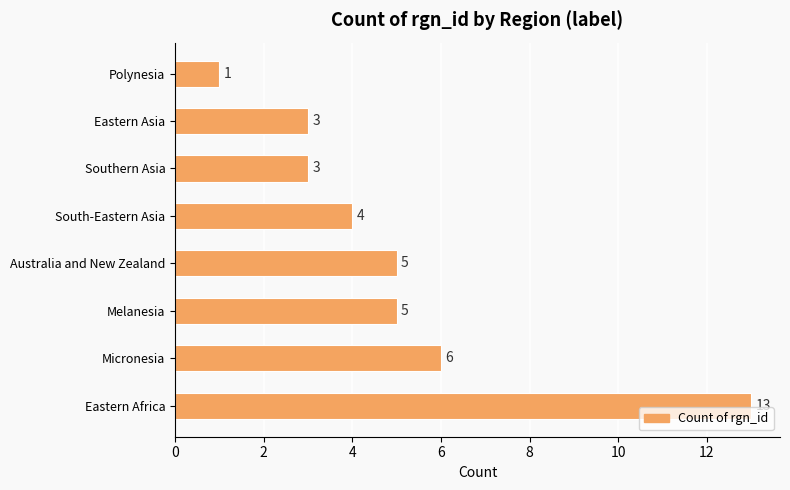

What is the difference between the maximum and second lowest values?

10